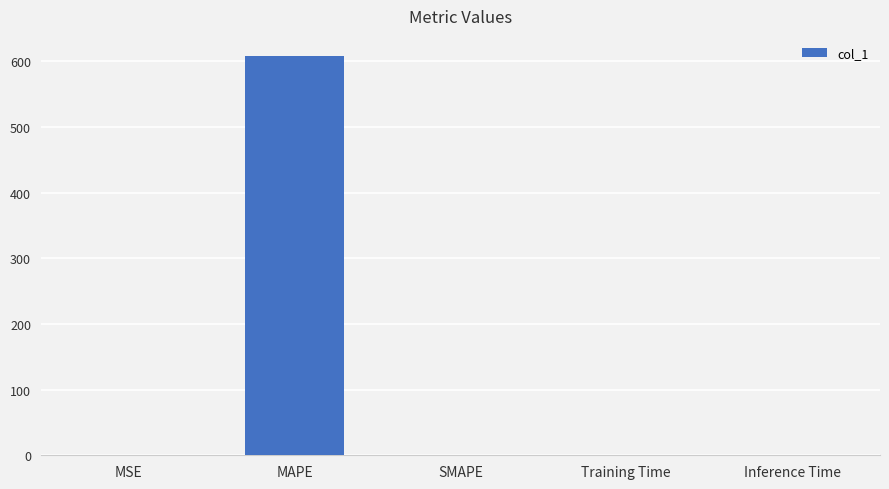

What is the sum of all values?

608.4